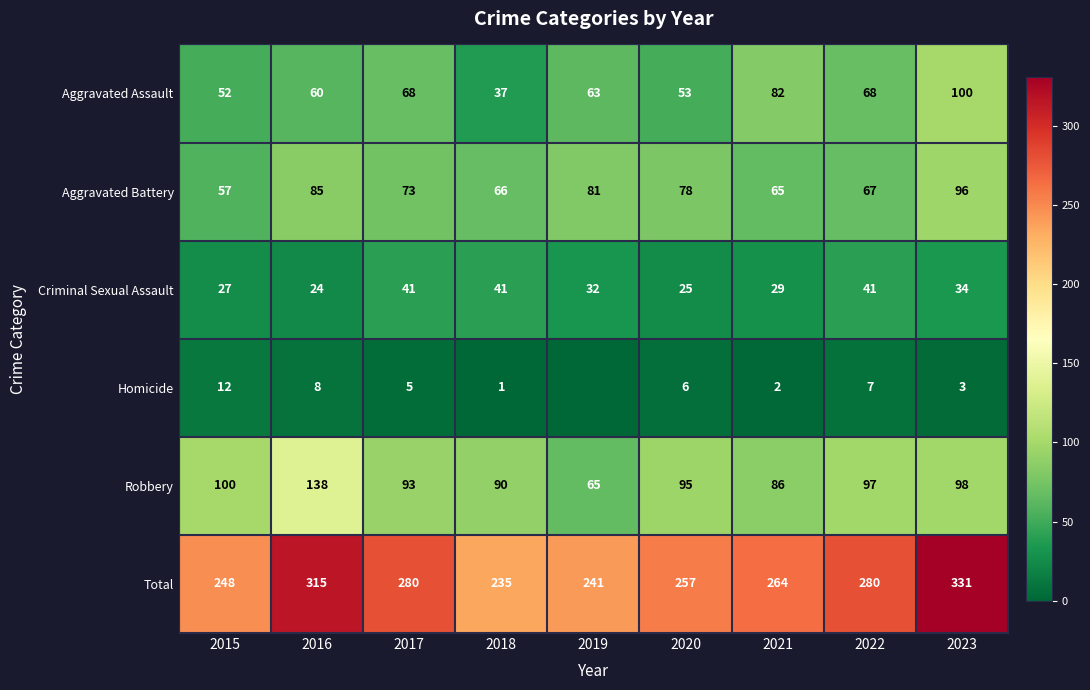

Between 2015 and 2020, which series saw the biggest shift?

Aggravated Battery